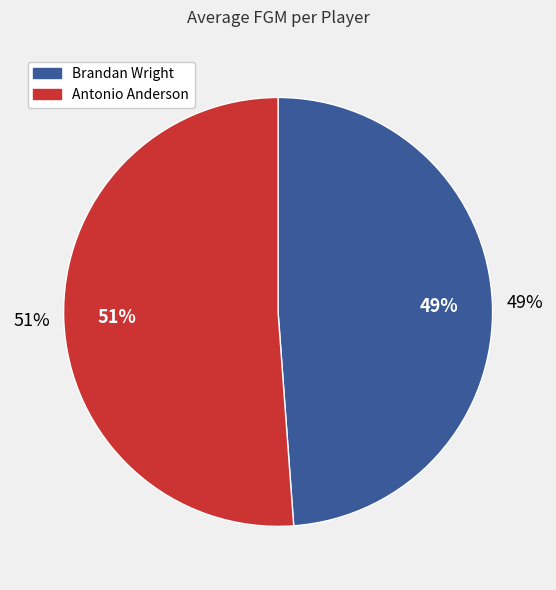

To the nearest percent, what is the difference between the Brandan Wright and Antonio Anderson slice percentages?

2%